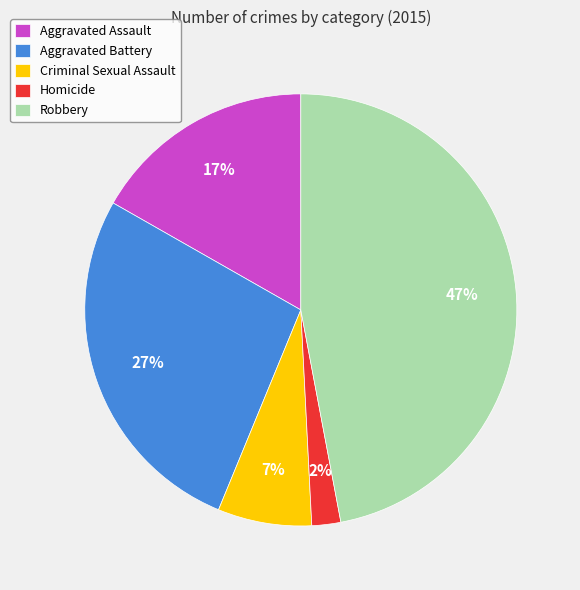

To the nearest percent, what is the difference between the largest and smallest slice percentages?

45%